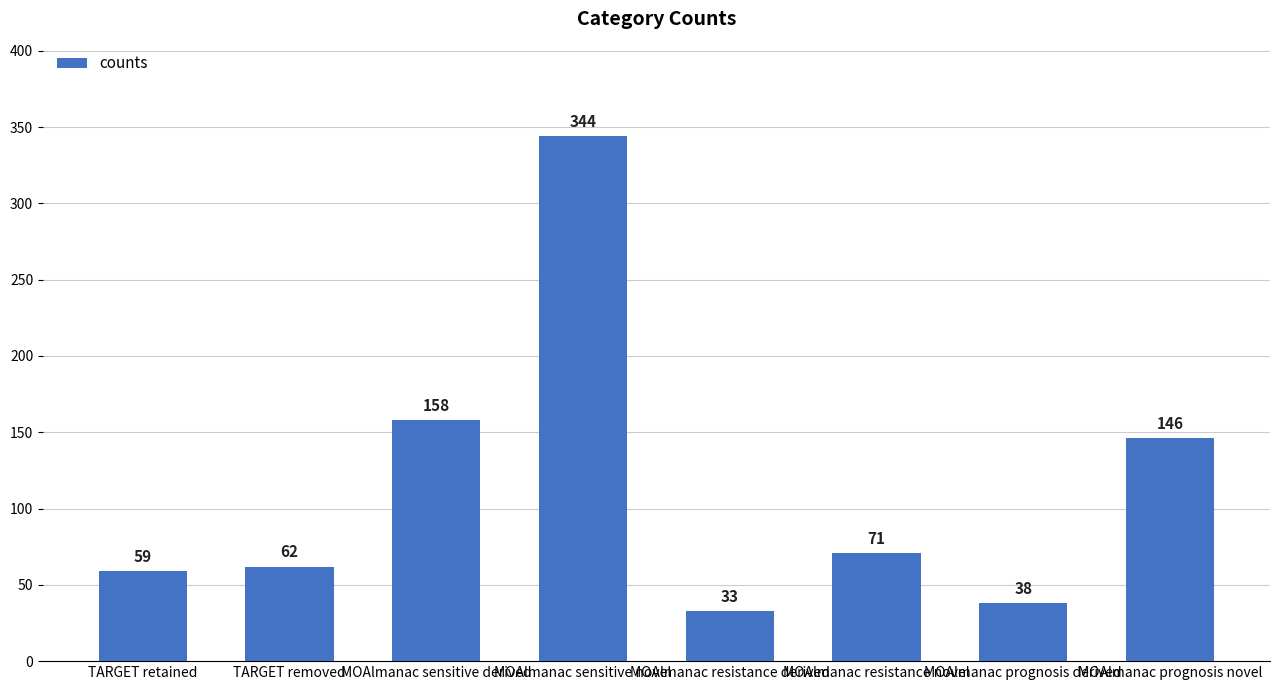

Where is the data nearest to the value 188?

MOAlmanac sensitive derived